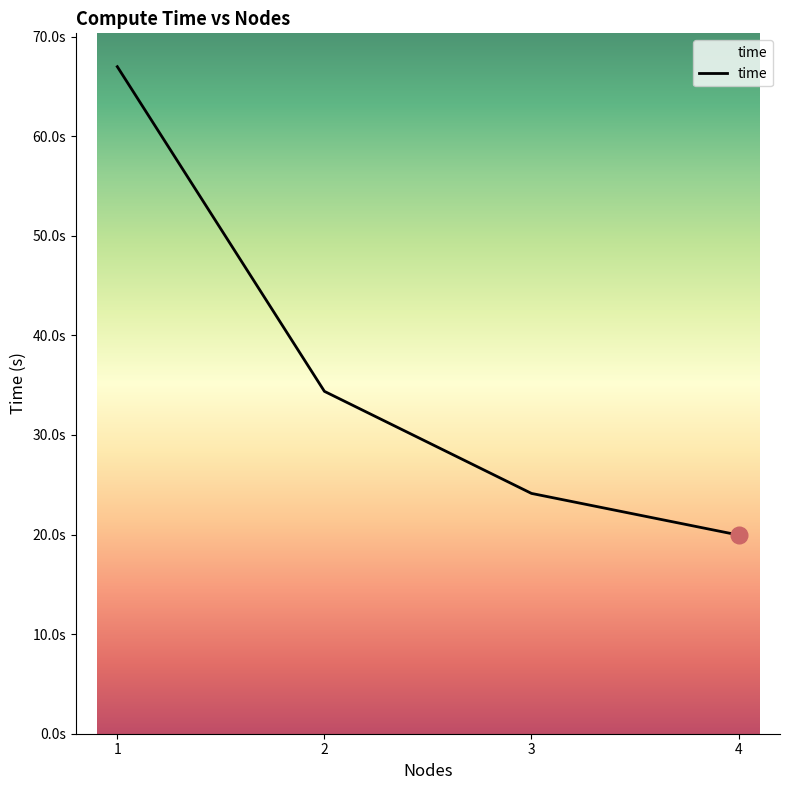

What is the average value?

36.4